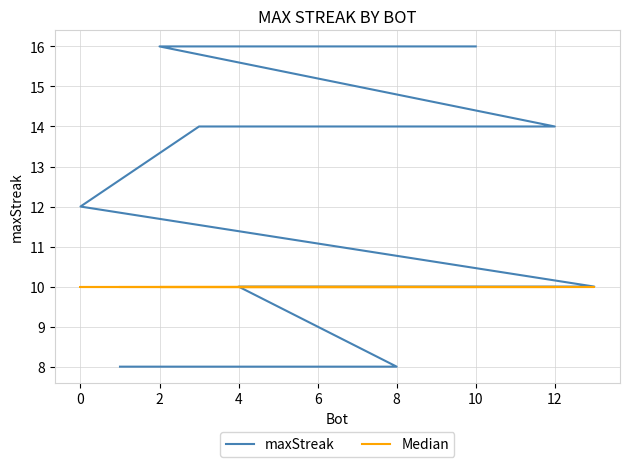

Rank the series at 2 from highest to lowest value.

maxStreak, Median